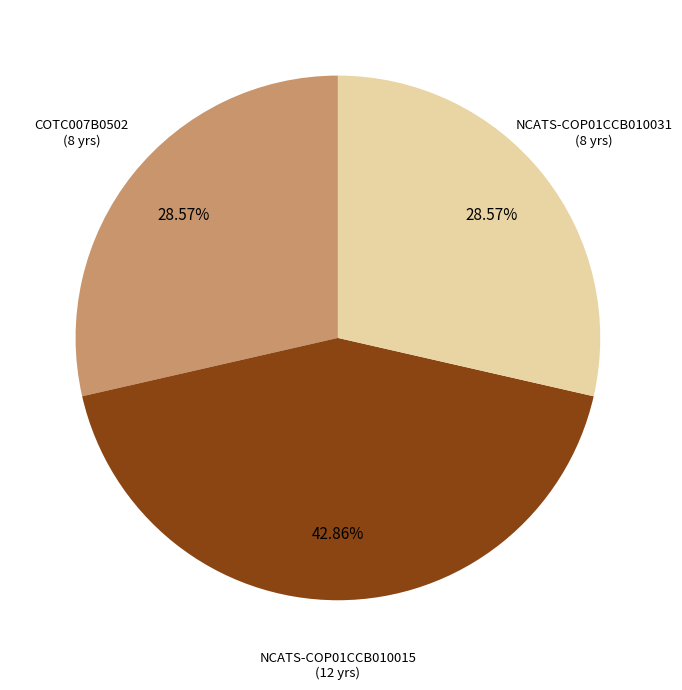

To the nearest percent, what is the average slice percentage?

33%